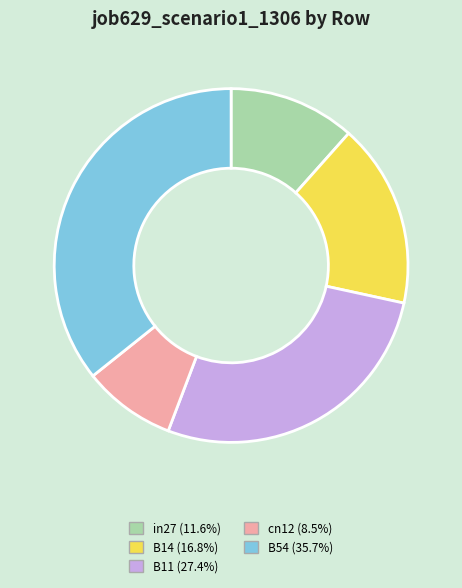

Between B14 and in27, which is larger?

B14